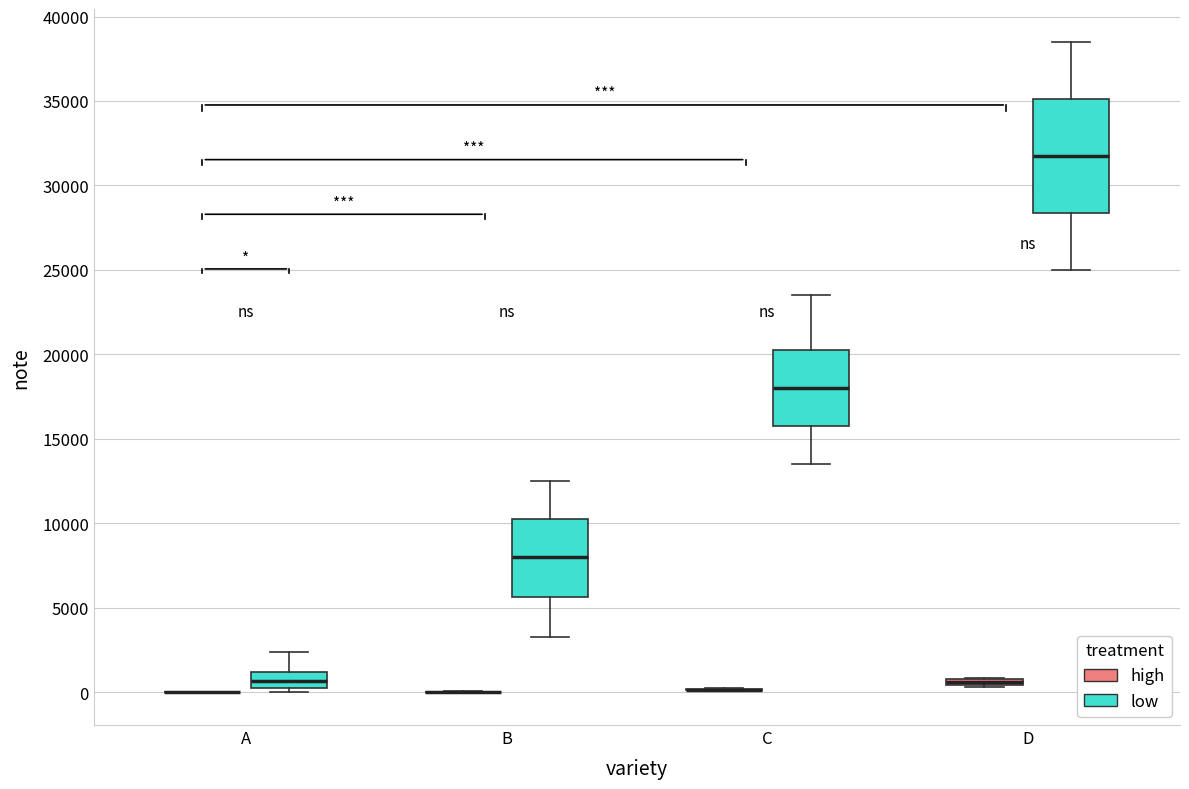

Where does the lower whisker of the box for D (low) end on the y-axis? The values are not printed on the chart, so give them approximately, as read against the axis.

25000